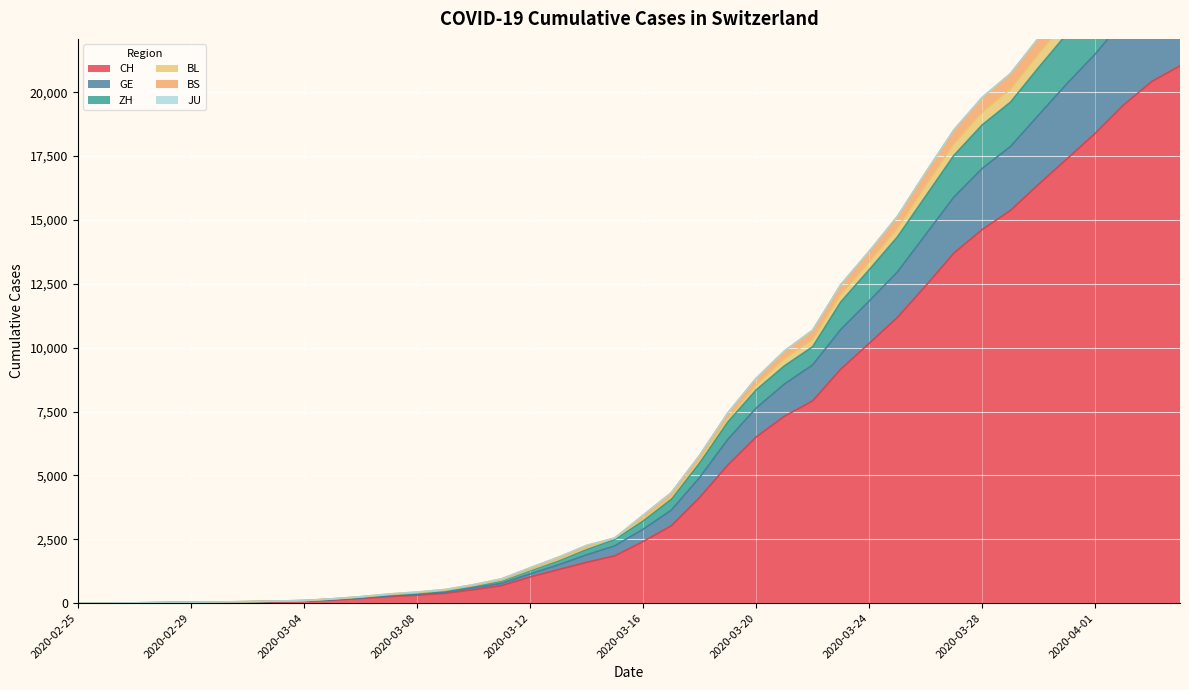

Is the value of BS at 2020-03-29 greater than the value of BL at 2020-02-29?

Yes